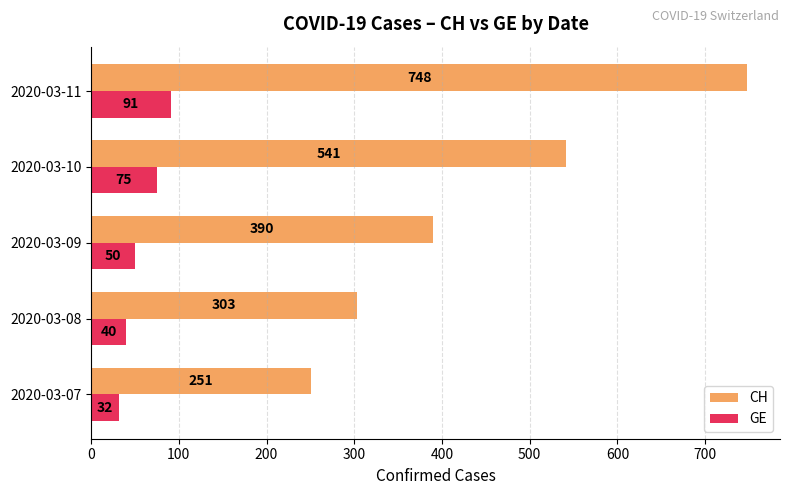

Is the value of CH at 2020-03-08 greater than the value of GE at 2020-03-08?

Yes